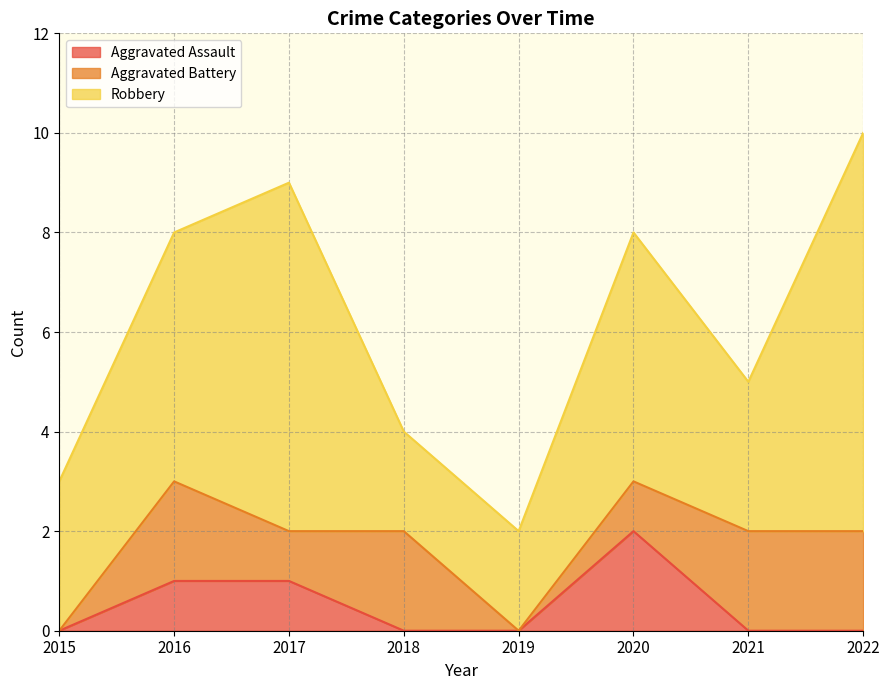

Which series has the largest total across all categories?

Robbery